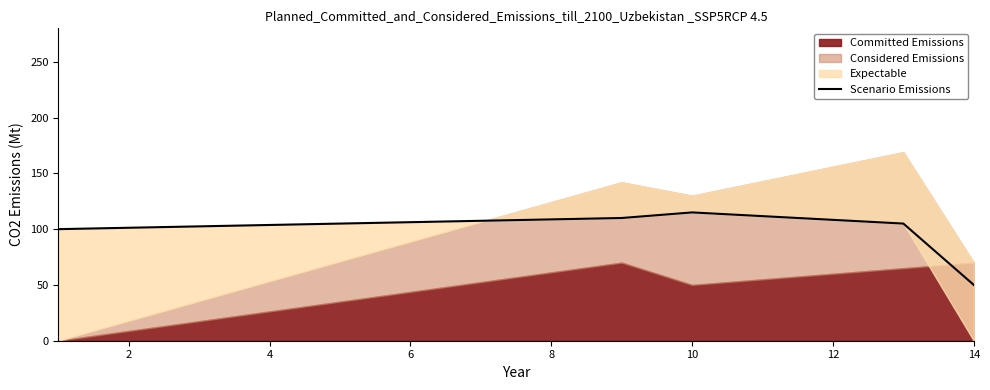

Count the number of values greater than 105.

2